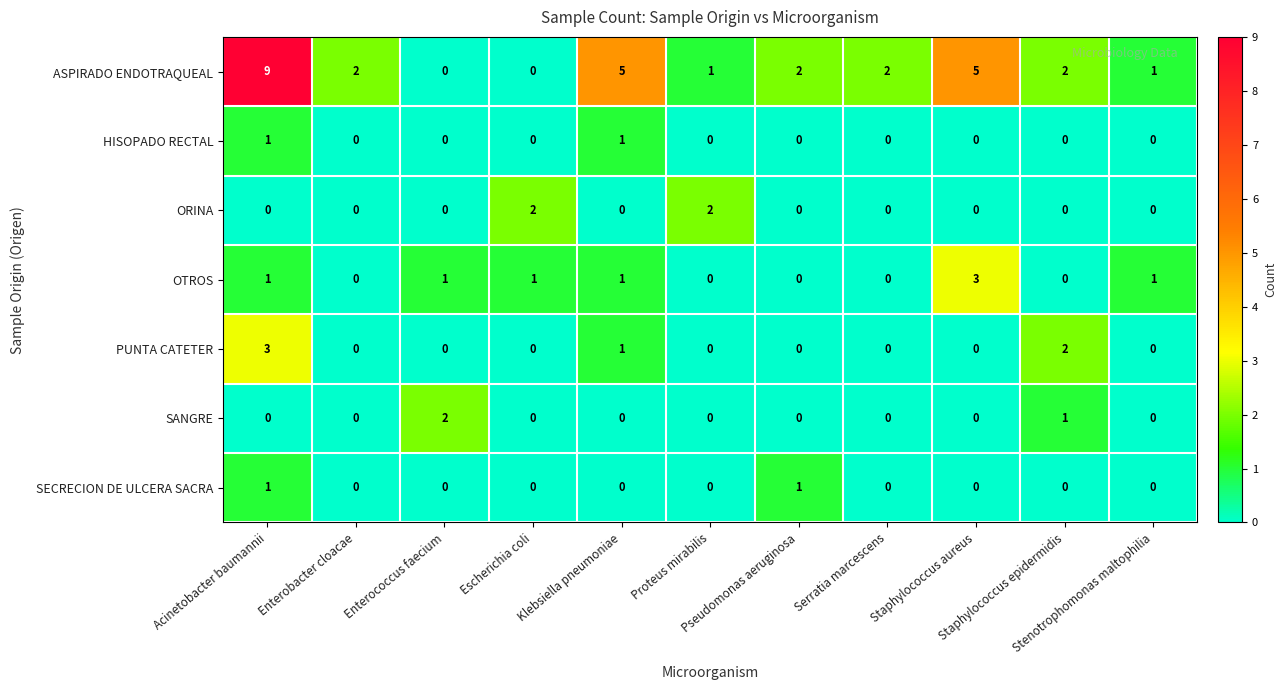

What is the highest value of the ASPIRADO ENDOTRAQUEAL series?

9